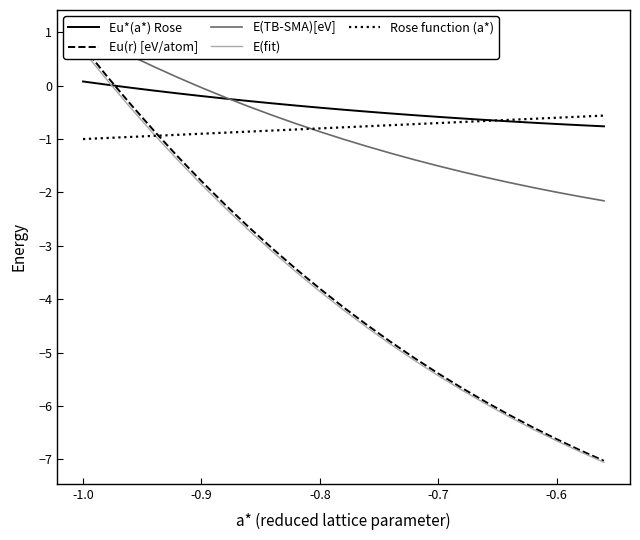

Which category has the highest value across all series?

-1.0